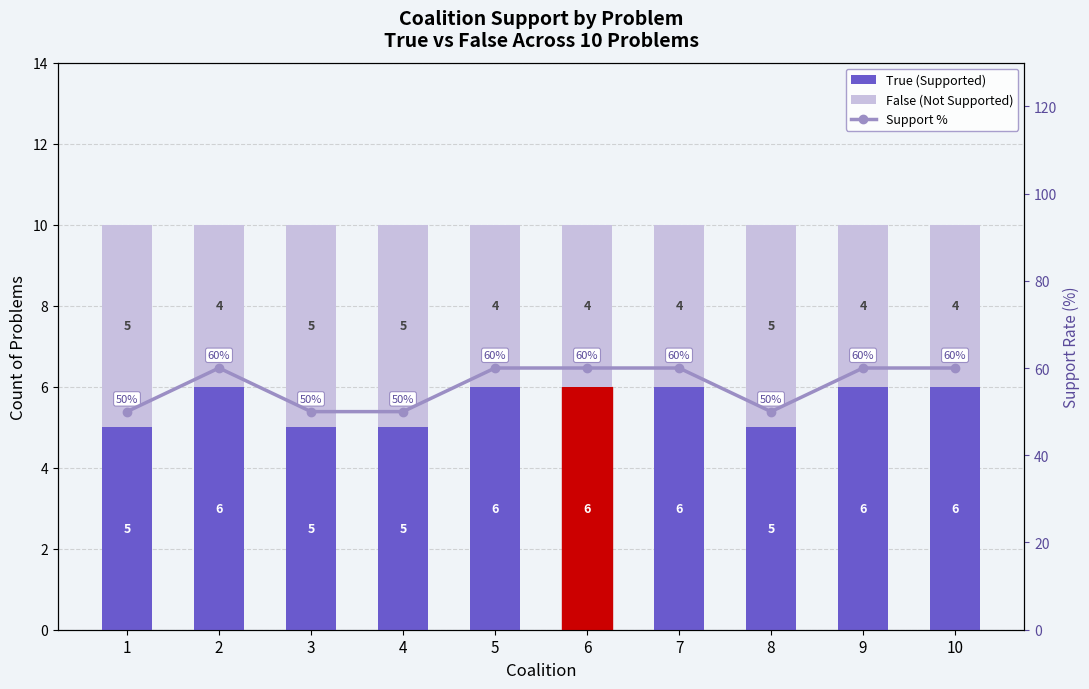

What is the average value of the Support % series?

56